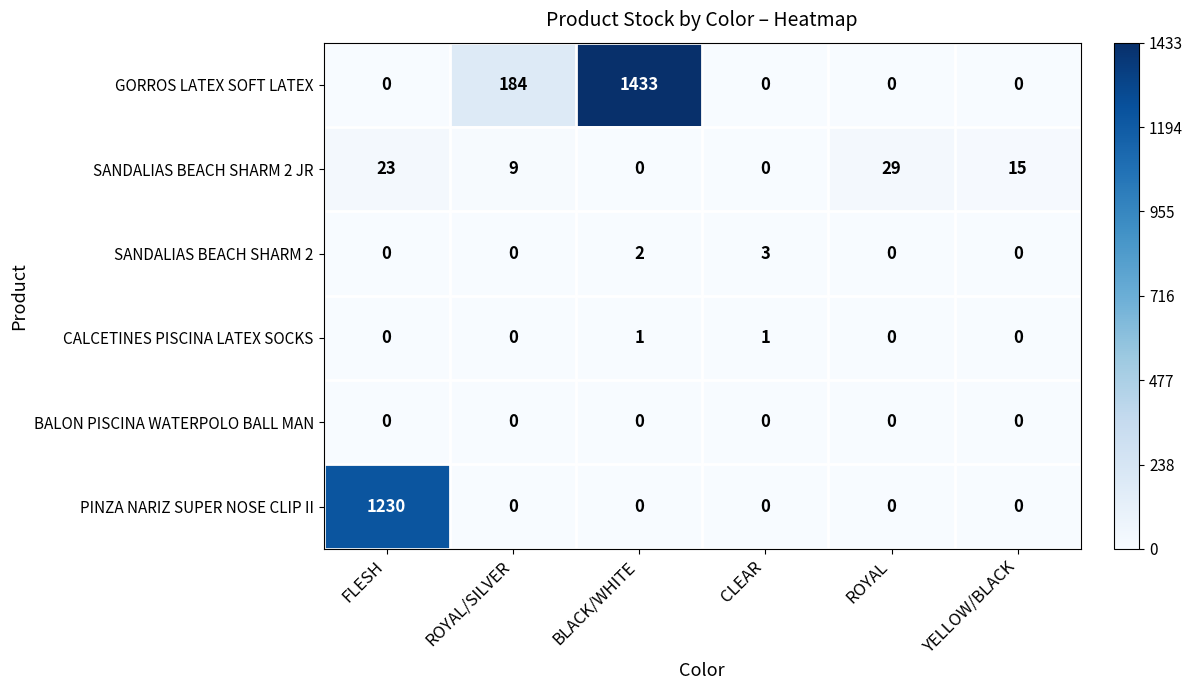

Count the CALCETINES PISCINA LATEX SOCKS values in the range 0 to 1.

6